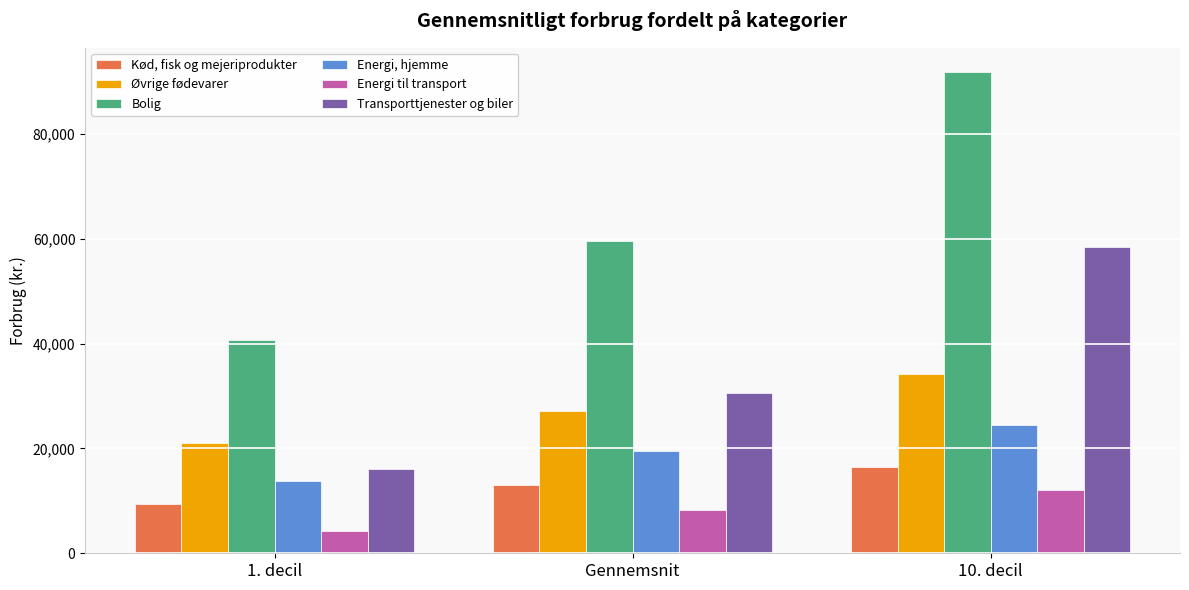

Reading right to left, transcribe all the data shown in this chart.

Kød, fisk og mejeriprodukter: 10. decil=16520.1	Gennemsnit=12962.7	1. decil=9424.7
Øvrige fødevarer: 10. decil=34191.4	Gennemsnit=27088.2	1. decil=20987.6
Bolig: 10. decil=91859.7	Gennemsnit=59548.6	1. decil=40776.6
Energi, hjemme: 10. decil=24571.9	Gennemsnit=19424.7	1. decil=13791.1
Energi til transport: 10. decil=12080.6	Gennemsnit=8260.3	1. decil=4285.0
Transporttjenester og biler: 10. decil=58401.2	Gennemsnit=30633.2	1. decil=16147.6